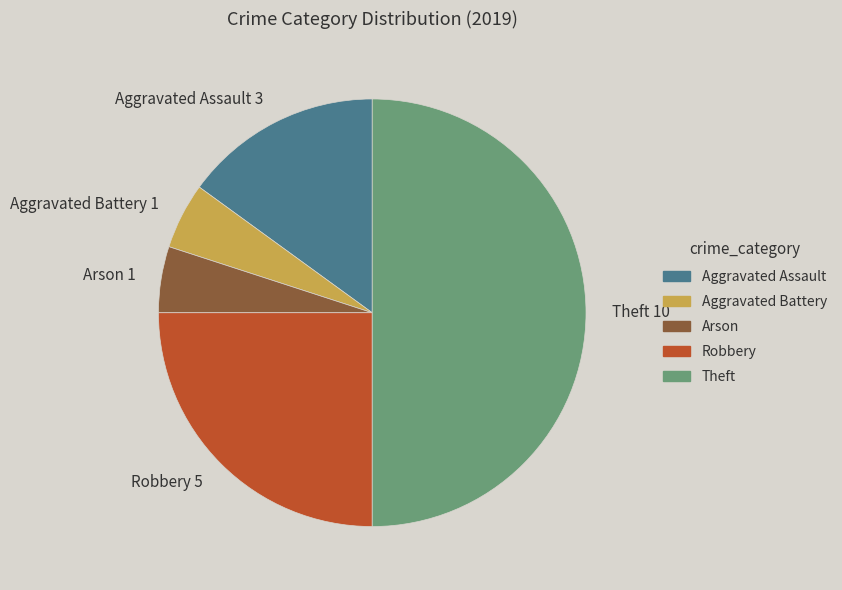

Does Robbery account for over 50% of the chart?

No